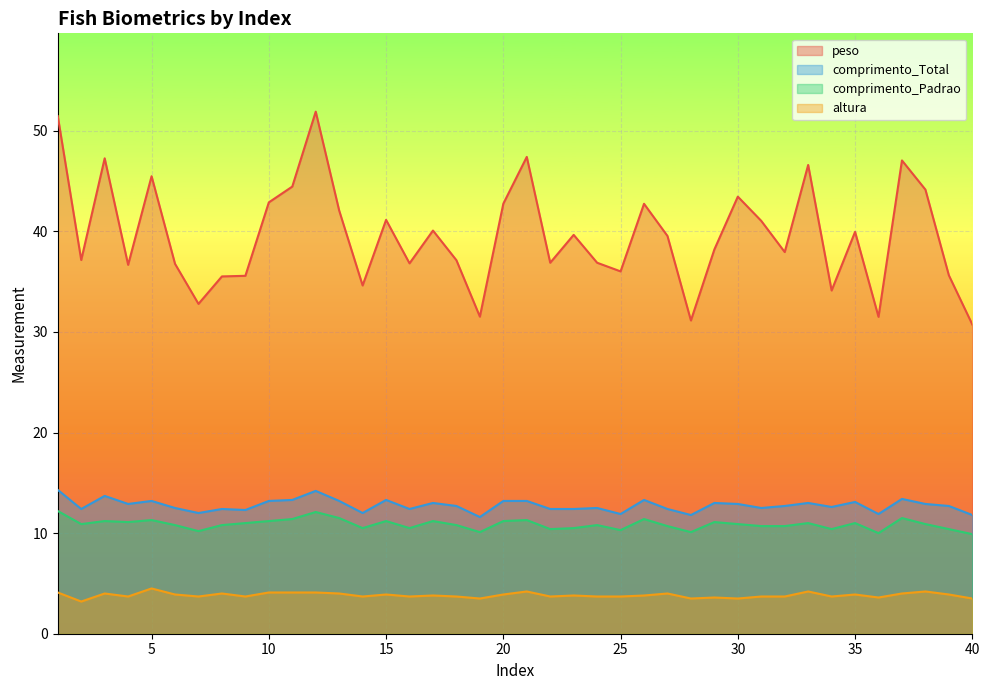

Is it true that comprimento_Total equals 14.2 at 12?

True